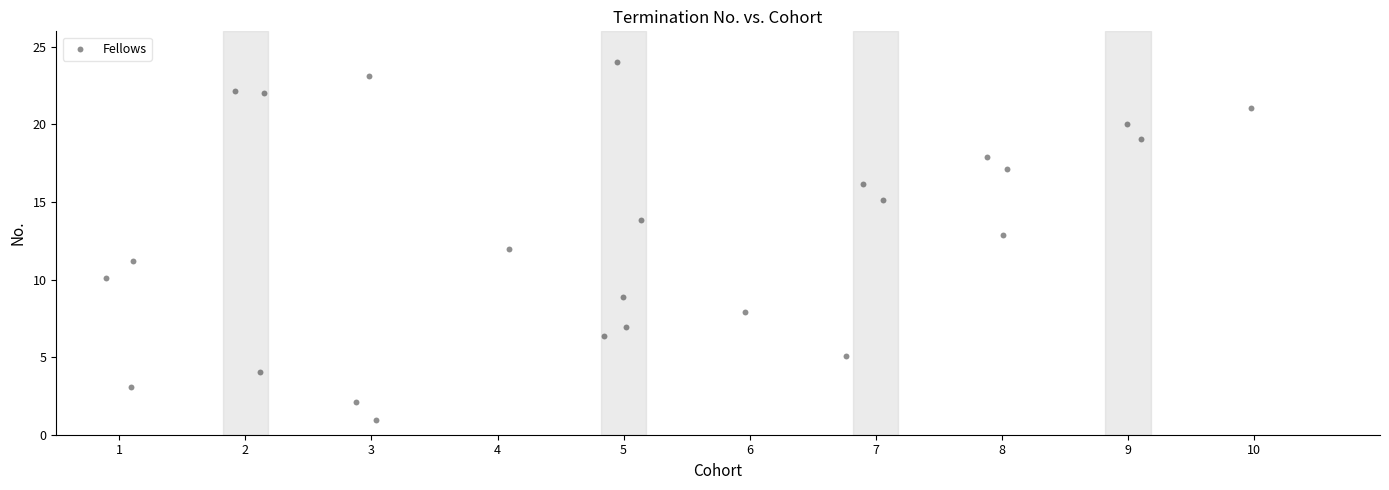

What is the range of Y values (max minus min)?

23.1